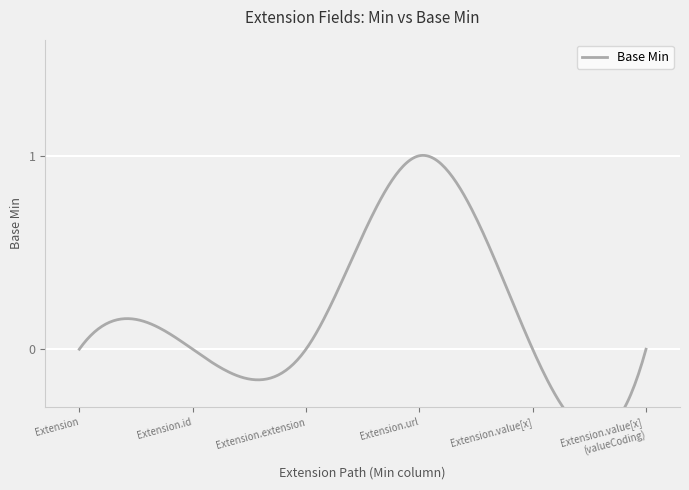

How many lines are shown in the chart?

1